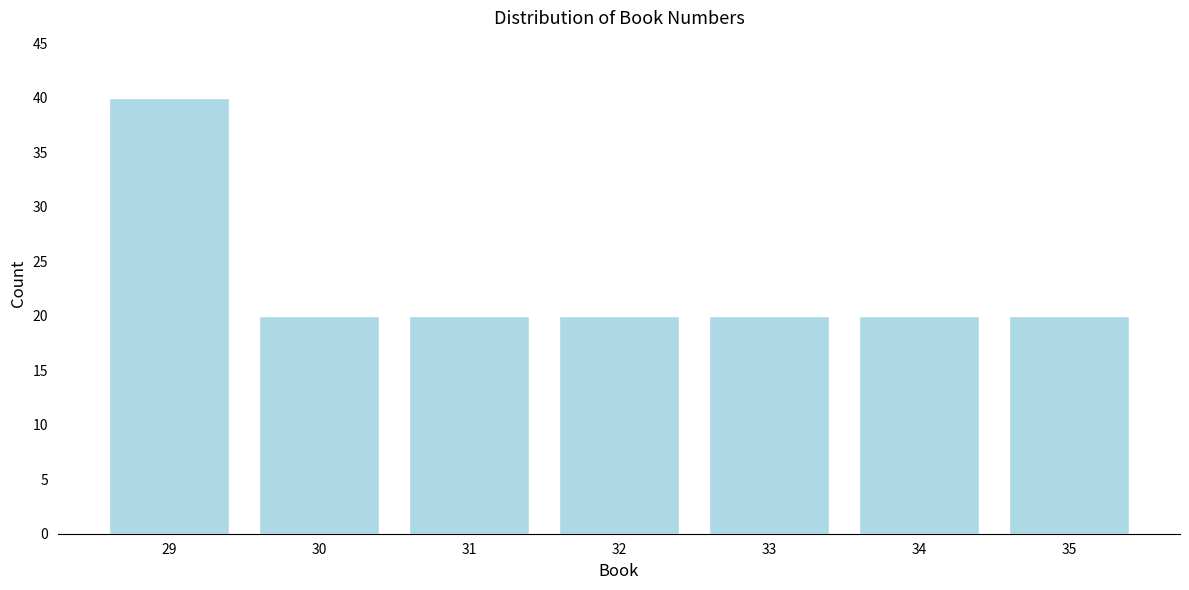

Reading left to right, what are all the values shown in this chart?

40	20	20	20	20	20	20